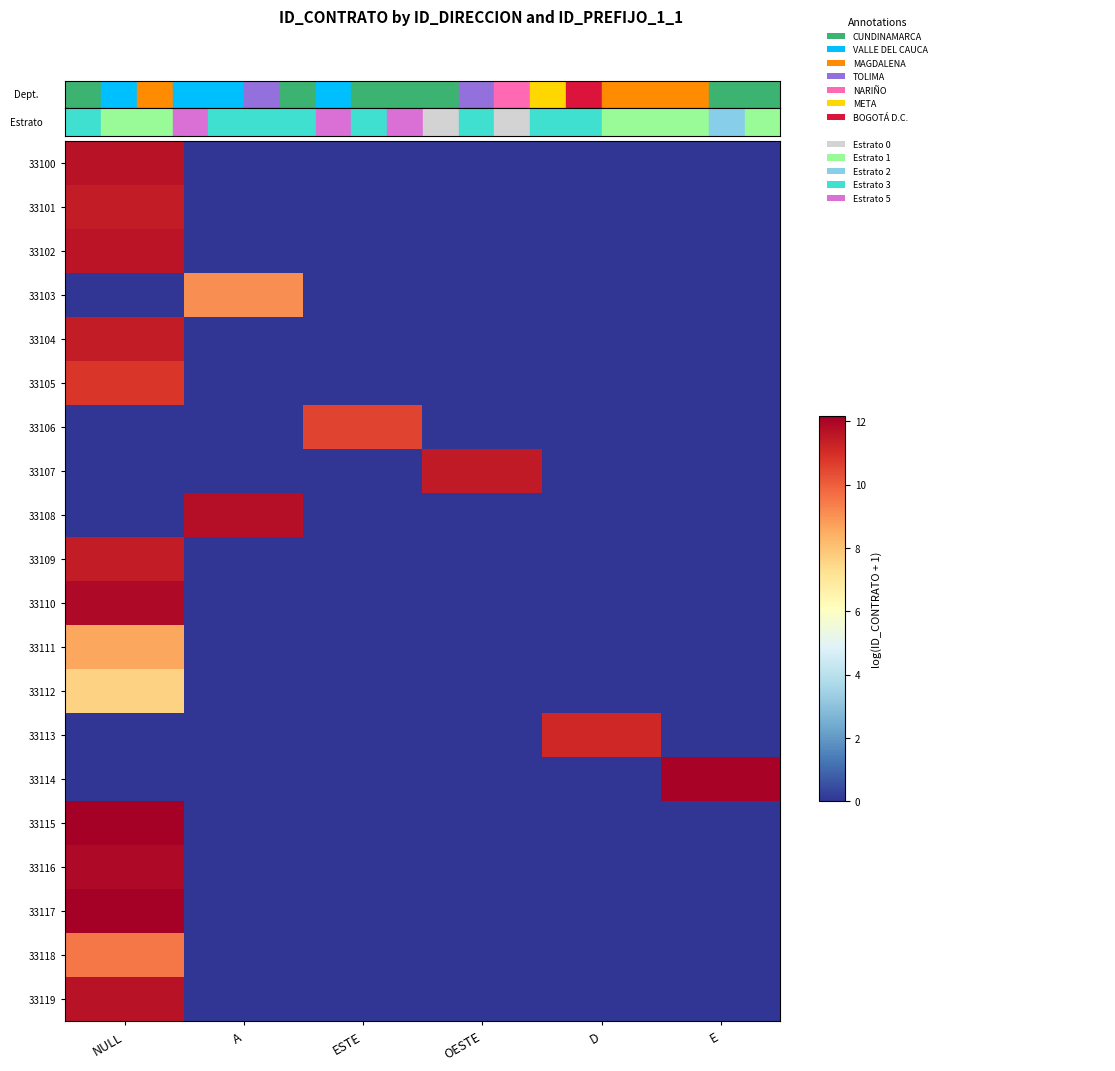

What is the greatest value displayed?

12.2